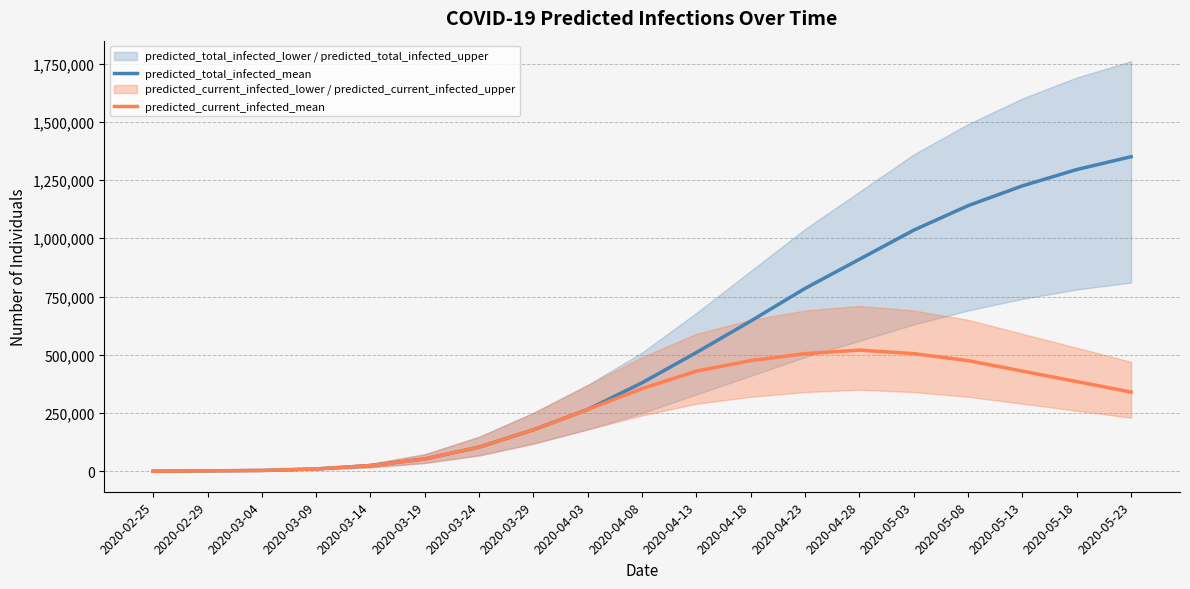

The value of predicted_current_infected_mean at 2020-05-23 is 340000. True or false?

True